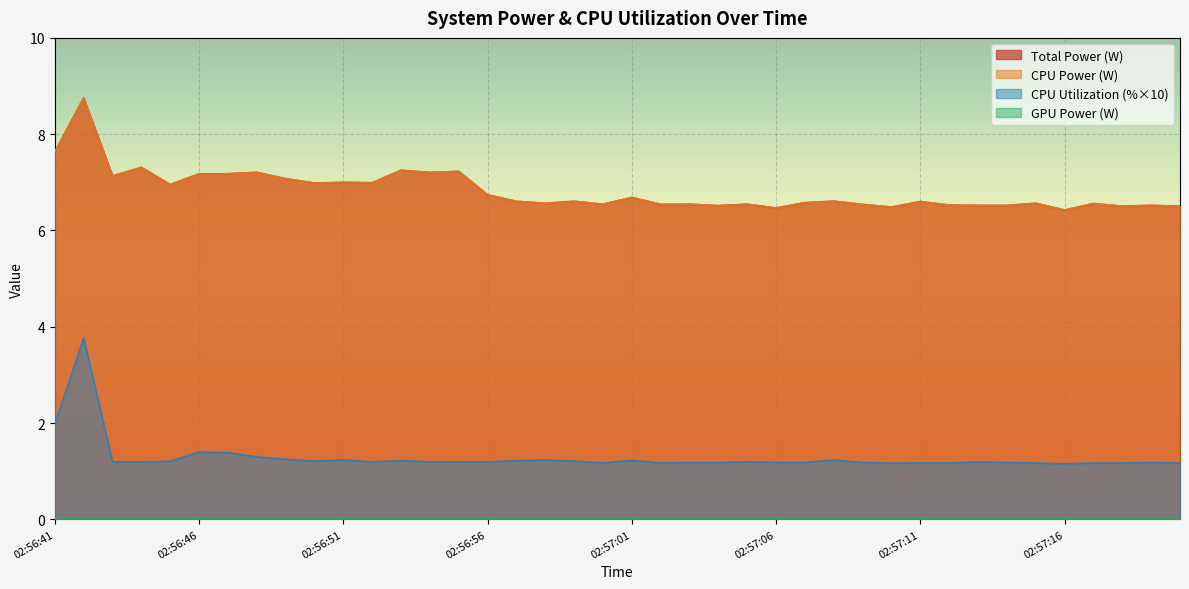

True or false: CPU Utilization has more than 1 points higher than both neighbors.

True